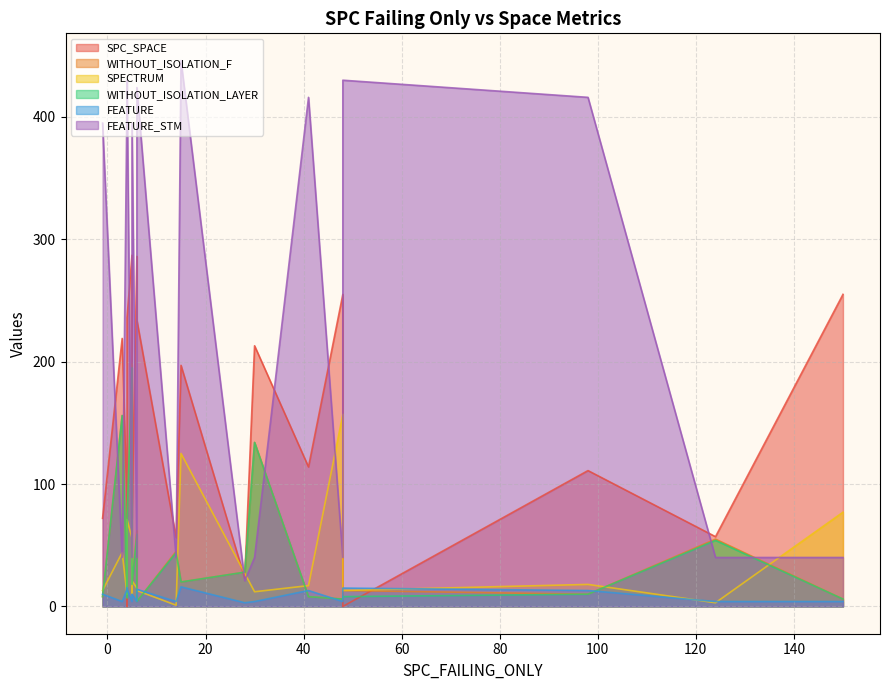

Read the FEATURE_STM value at -1.

395